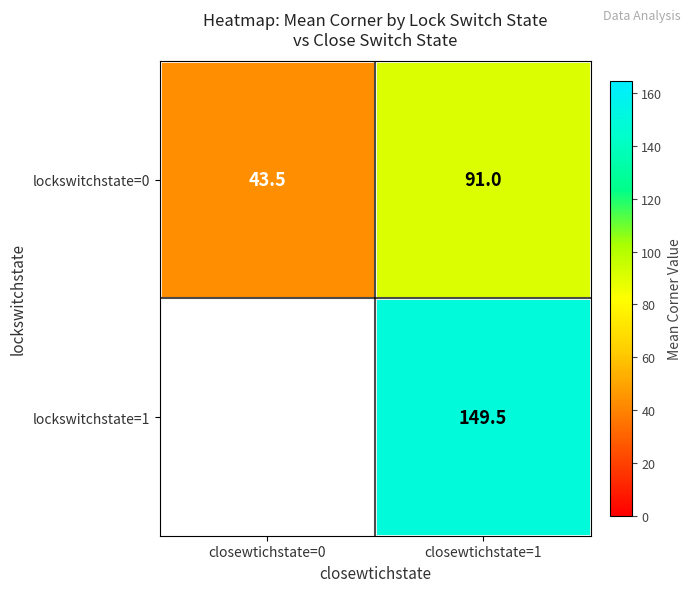

What is the spread (max minus min) of values at closewtichstate=1?

58.5